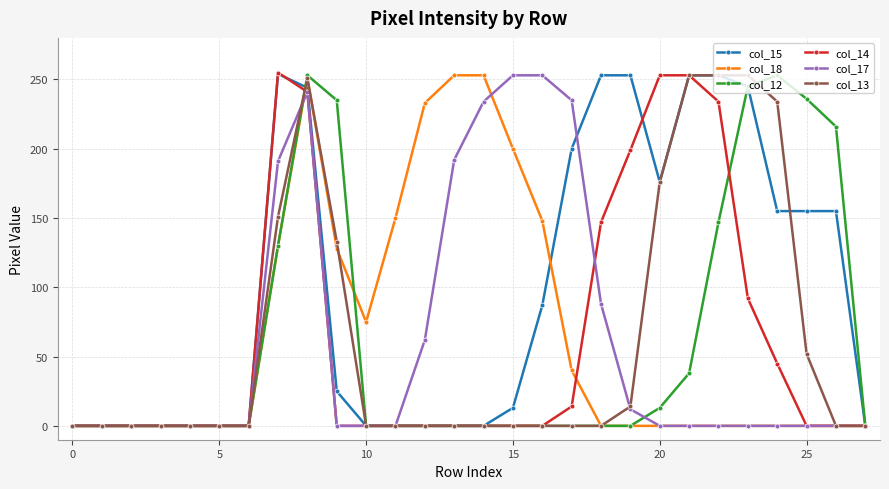

At how many categories does at least one series exceed 196?

18